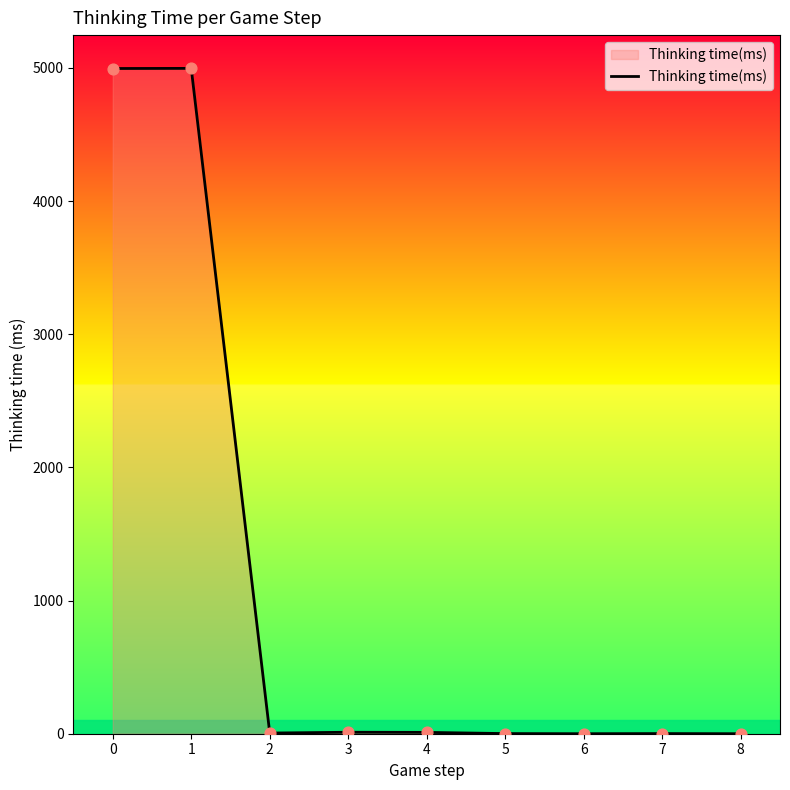

What is the change in value from 2 to 5?

-4